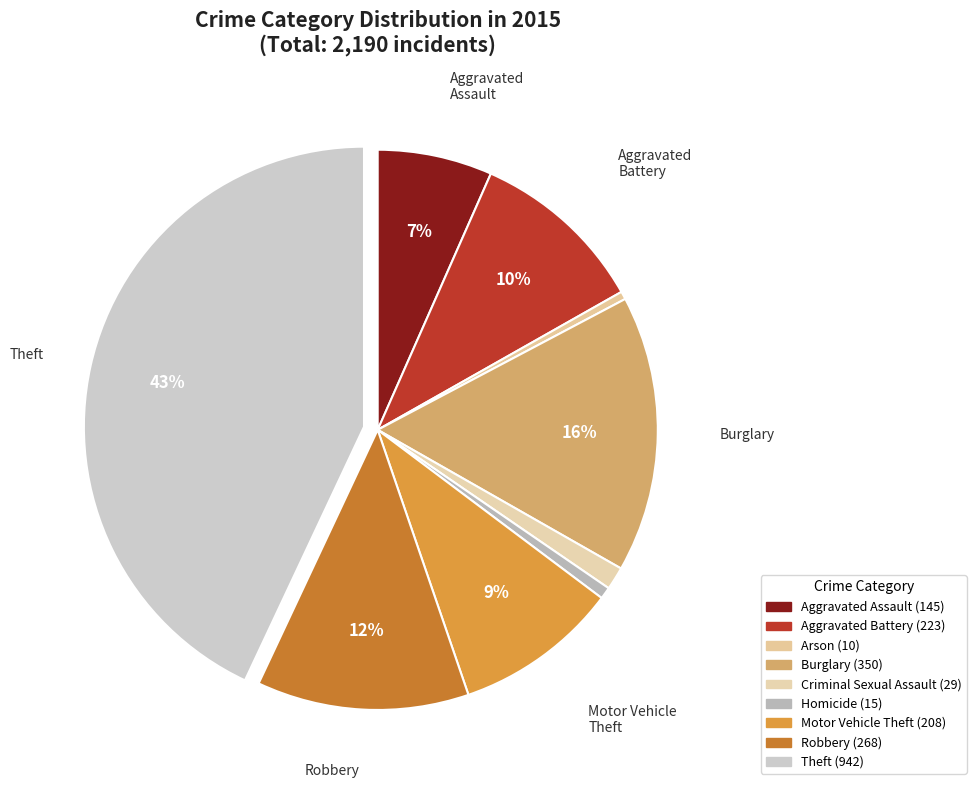

How many segments does this pie chart have?

9